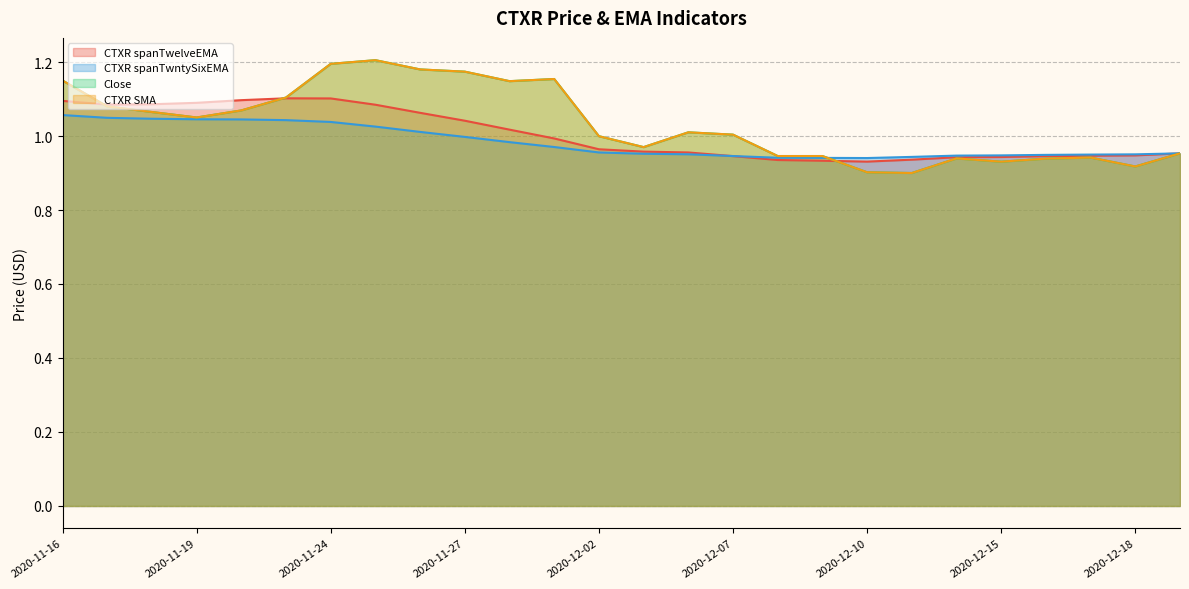

Rank the series at 2020-11-19 from highest to lowest value.

CTXR spanTwelveEMA, Close, CTXR SMA, CTXR spanTwntySixEMA